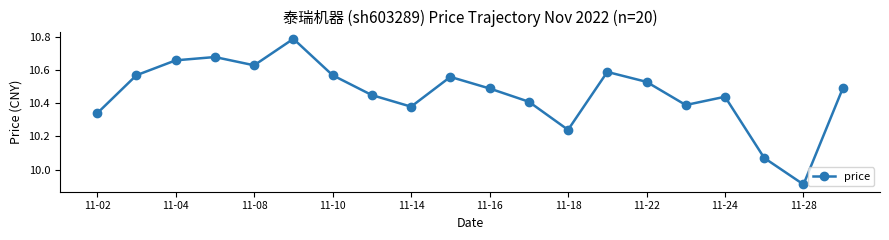

How many values are below 10?

1